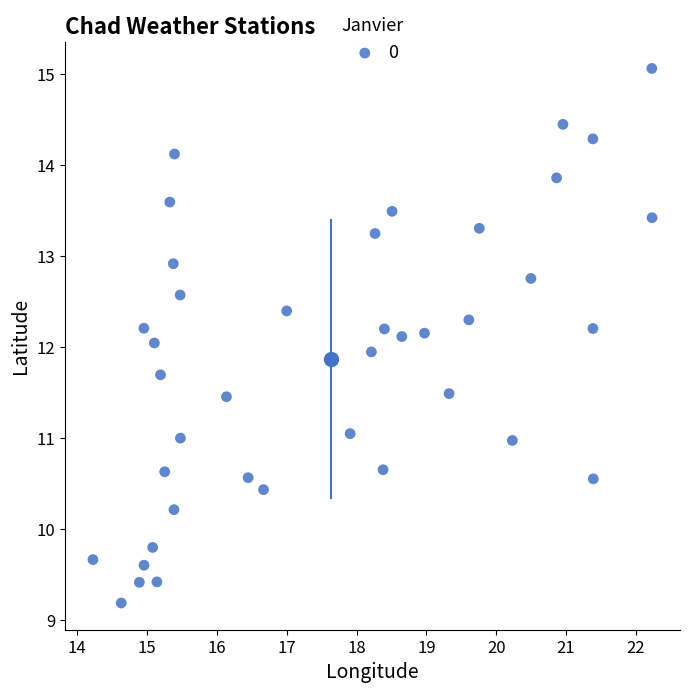

What is the range of Y values (max minus min)?

5.9